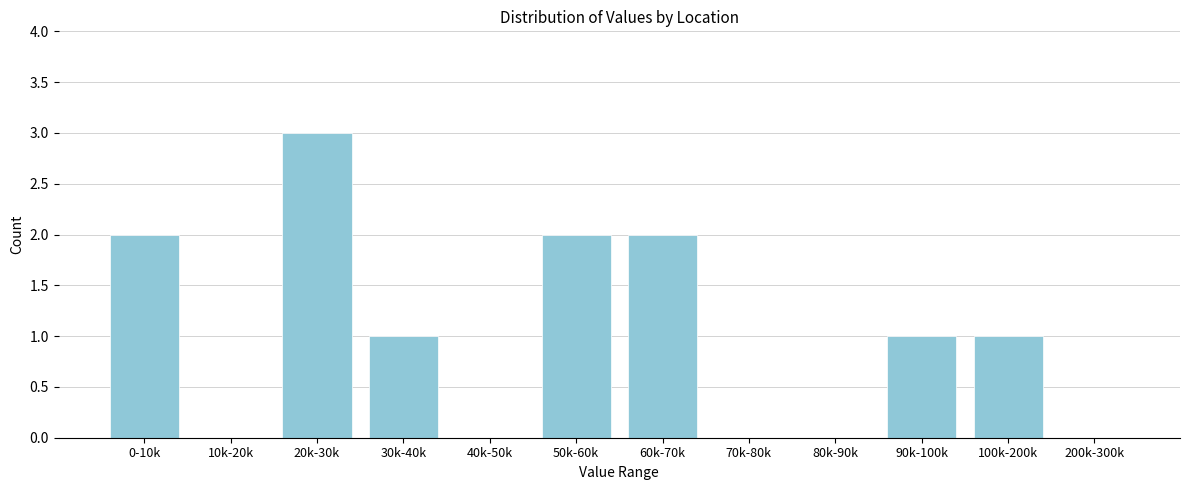

Reading right to left, extract all data points from this chart.

200k-300k=0	100k-200k=1	90k-100k=1	80k-90k=0	70k-80k=0	60k-70k=2	50k-60k=2	40k-50k=0	30k-40k=1	20k-30k=3	10k-20k=0	0-10k=2